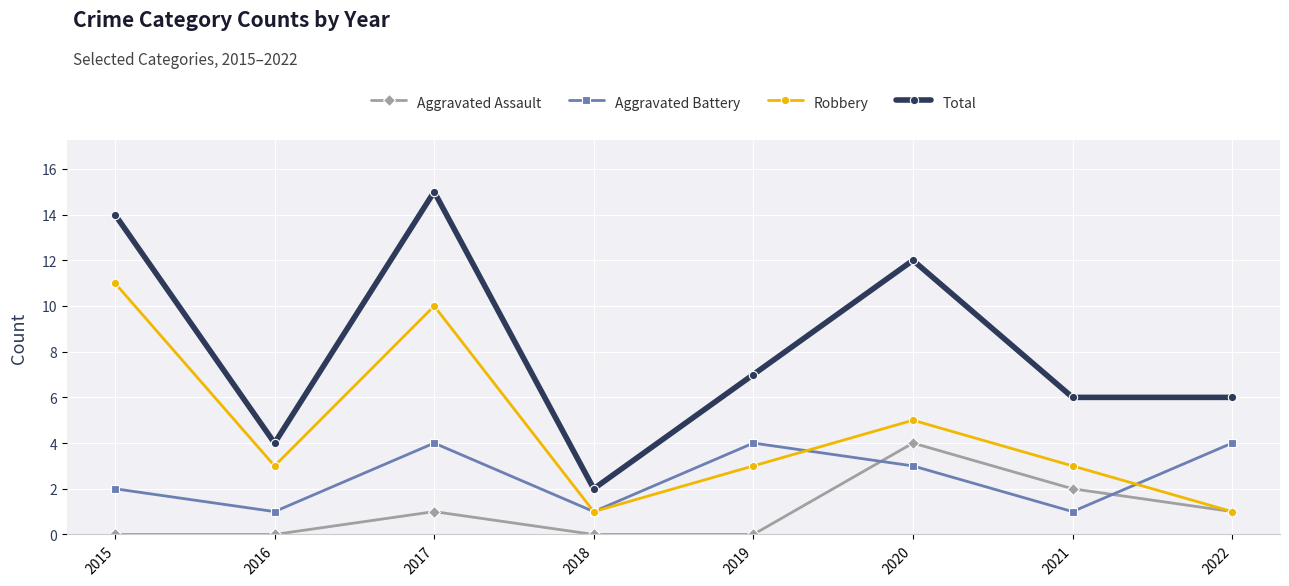

Which series changed the most between 2017 and 2018?

Total